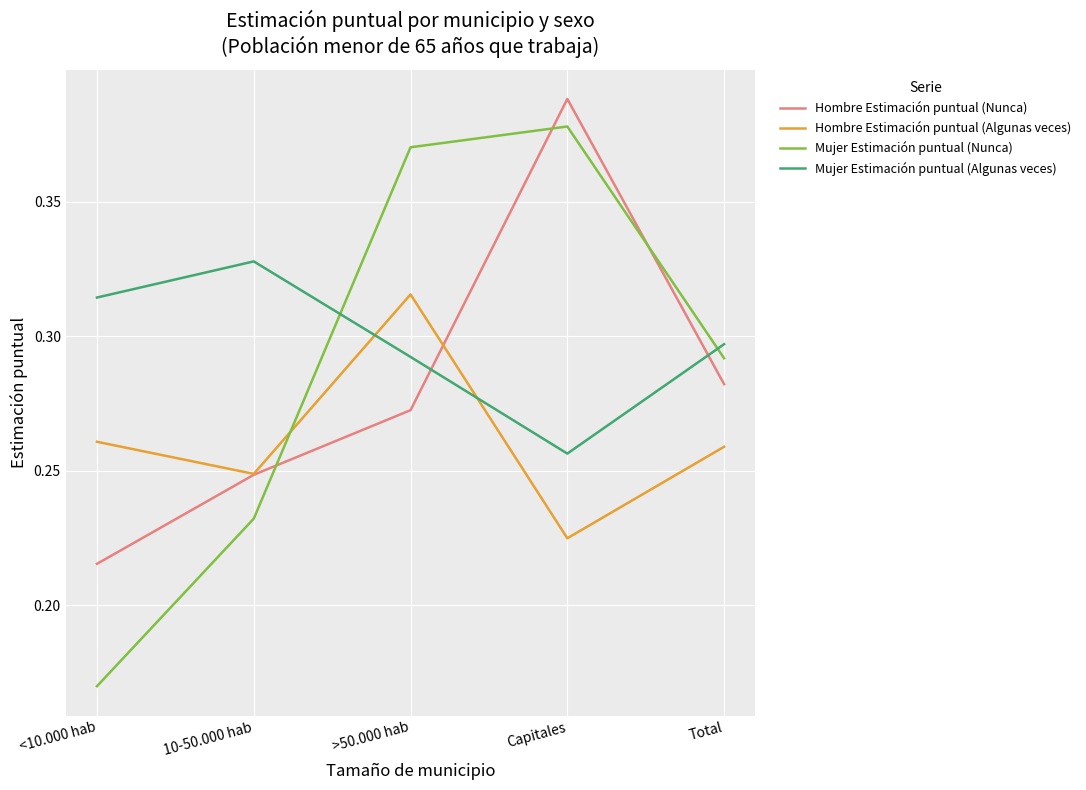

Which series has the largest range (max minus min)?

Mujer Estimación puntual (Nunca)